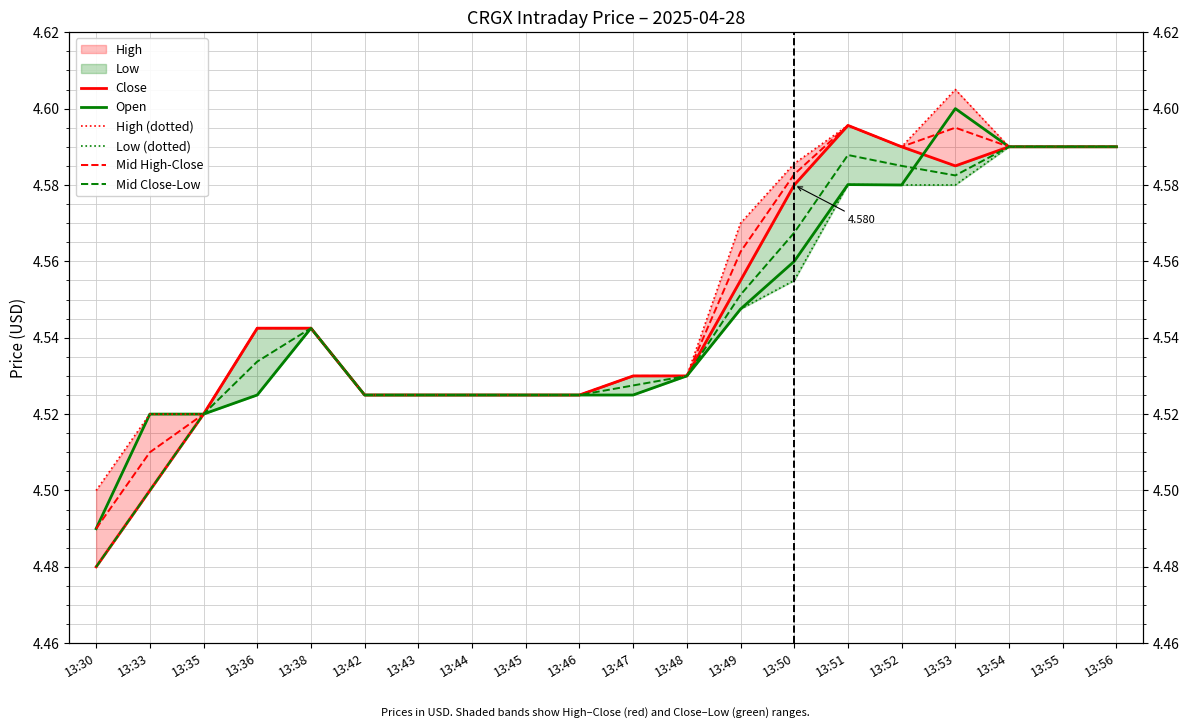

Reading right to left, what are all the values shown in this chart?

Close: 4.6	4.6	4.6	4.6	4.6	4.6	4.6	4.6	4.5	4.5	4.5	4.5	4.5	4.5	4.5	4.5	4.5	4.5	4.5	4.5
Open: 4.6	4.6	4.6	4.6	4.6	4.6	4.6	4.5	4.5	4.5	4.5	4.5	4.5	4.5	4.5	4.5	4.5	4.5	4.5	4.5
High (dotted): 4.6	4.6	4.6	4.6	4.6	4.6	4.6	4.6	4.5	4.5	4.5	4.5	4.5	4.5	4.5	4.5	4.5	4.5	4.5	4.5
Low (dotted): 4.6	4.6	4.6	4.6	4.6	4.6	4.6	4.5	4.5	4.5	4.5	4.5	4.5	4.5	4.5	4.5	4.5	4.5	4.5	4.5
Mid High-Close: 4.6	4.6	4.6	4.6	4.6	4.6	4.6	4.6	4.5	4.5	4.5	4.5	4.5	4.5	4.5	4.5	4.5	4.5	4.5	4.5
Mid Close-Low: 4.6	4.6	4.6	4.6	4.6	4.6	4.6	4.6	4.5	4.5	4.5	4.5	4.5	4.5	4.5	4.5	4.5	4.5	4.5	4.5